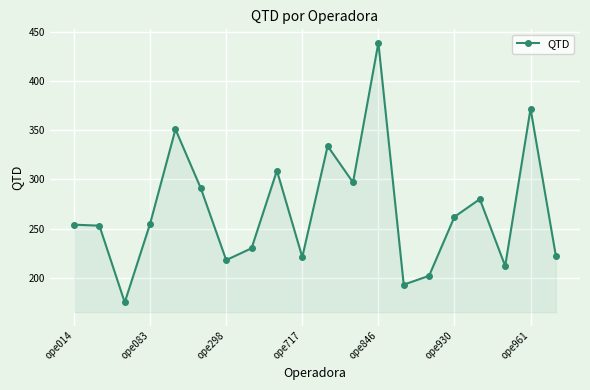

What is the sum of all values?

5370